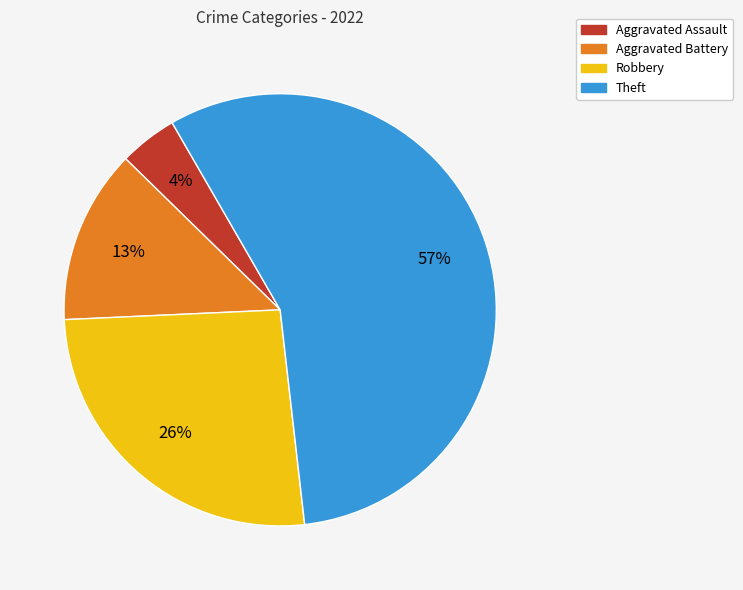

Between Aggravated Battery and Theft, which is larger?

Theft